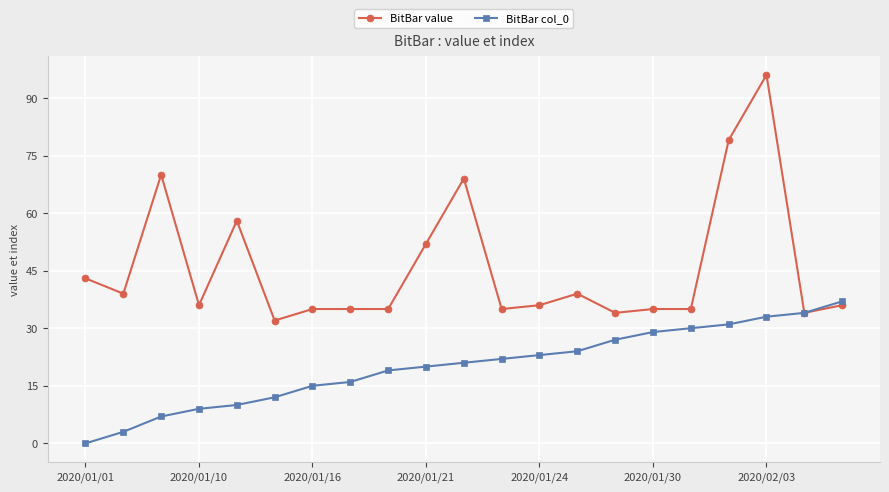

Which series has the largest range (max minus min)?

BitBar value